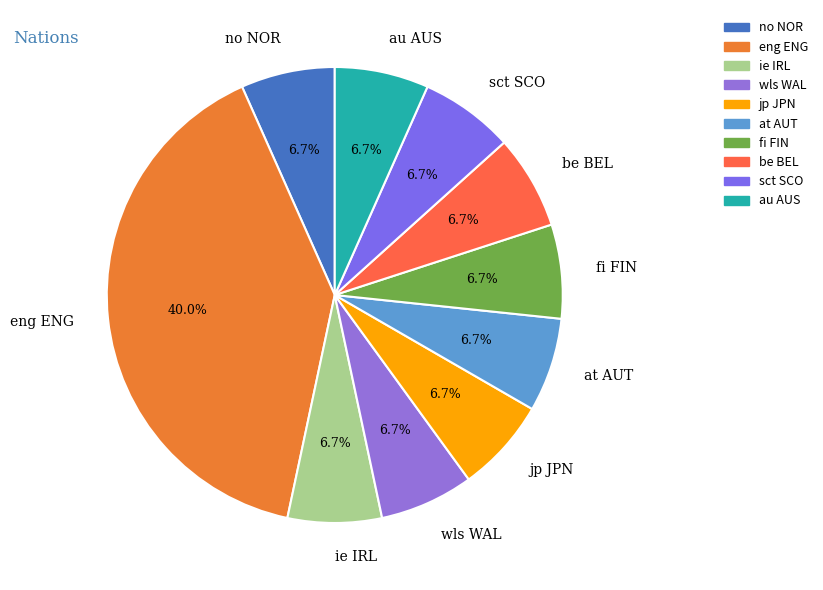

To the nearest percent, what is the combined percentage of jp JPN and sct SCO?

13%